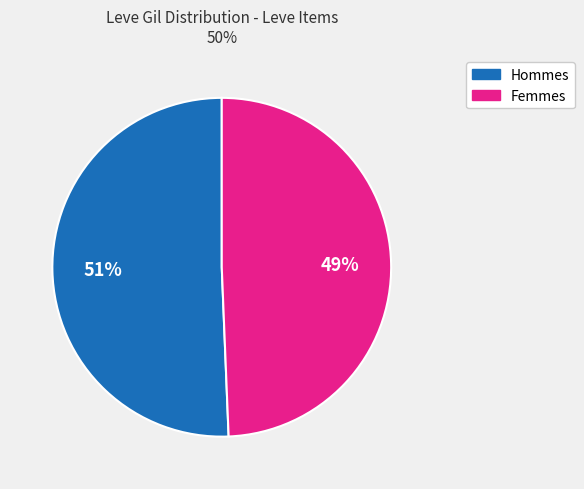

Does any single category account for the majority?

Yes